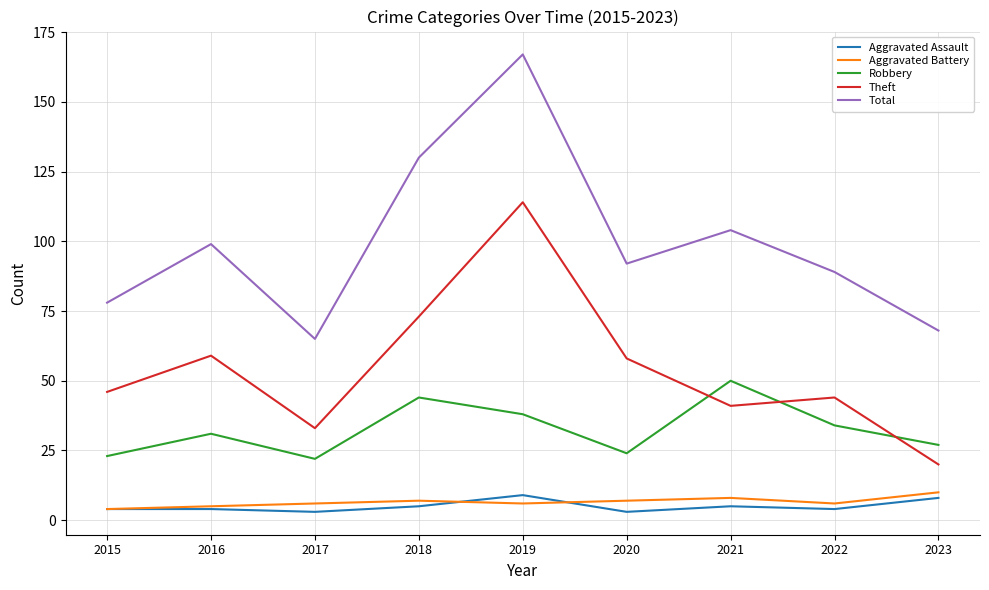

True or false: Total and Aggravated Assault cross at least once.

False